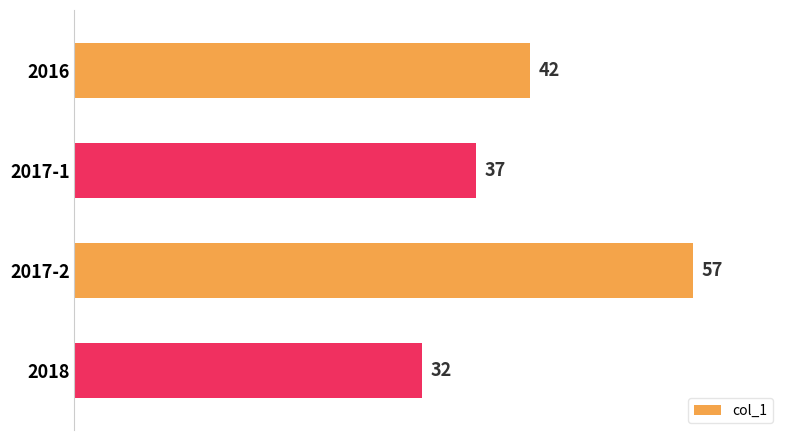

Does the chart contain any negative values?

No